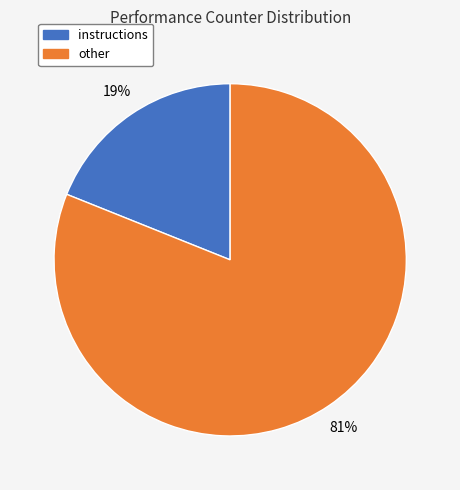

Rank the categories by value from lowest to highest.

instructions, other